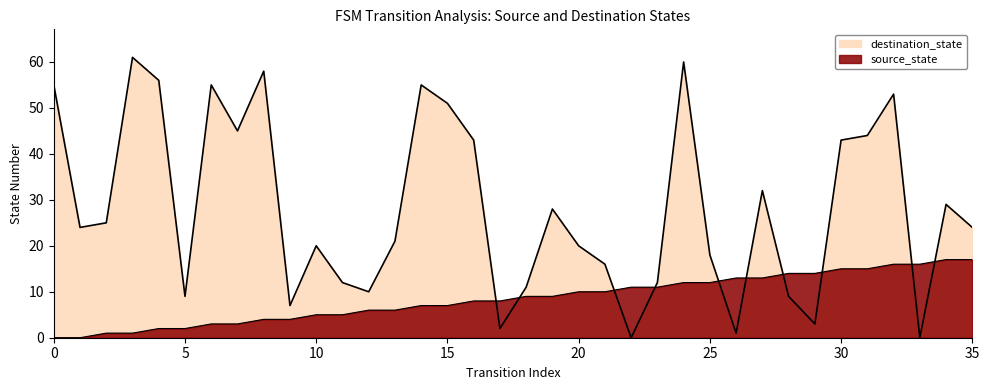

Is it true that destination_state equals 20 at 10?

True